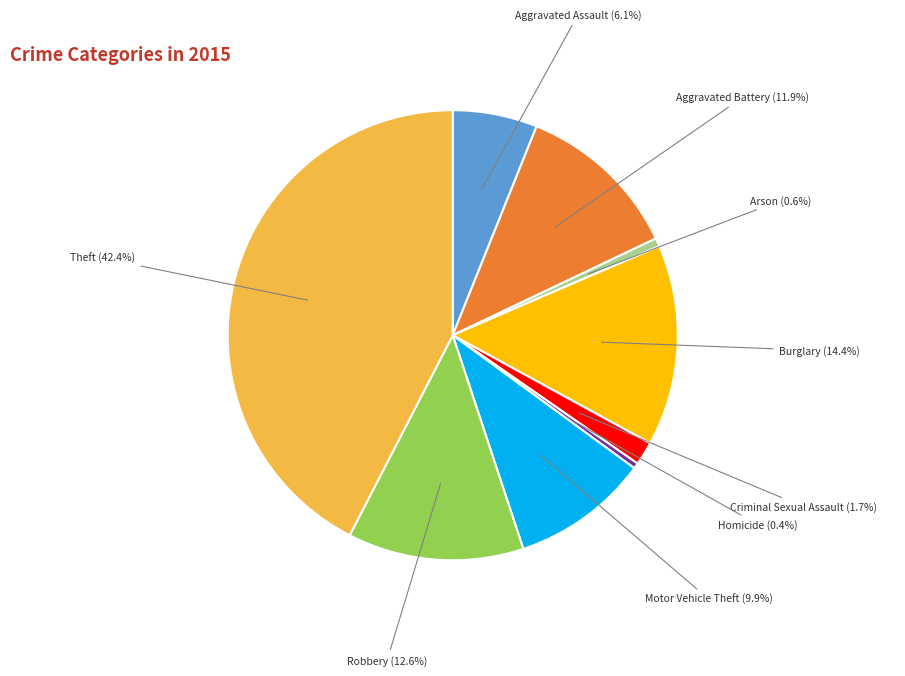

Is there a majority slice in this chart?

No